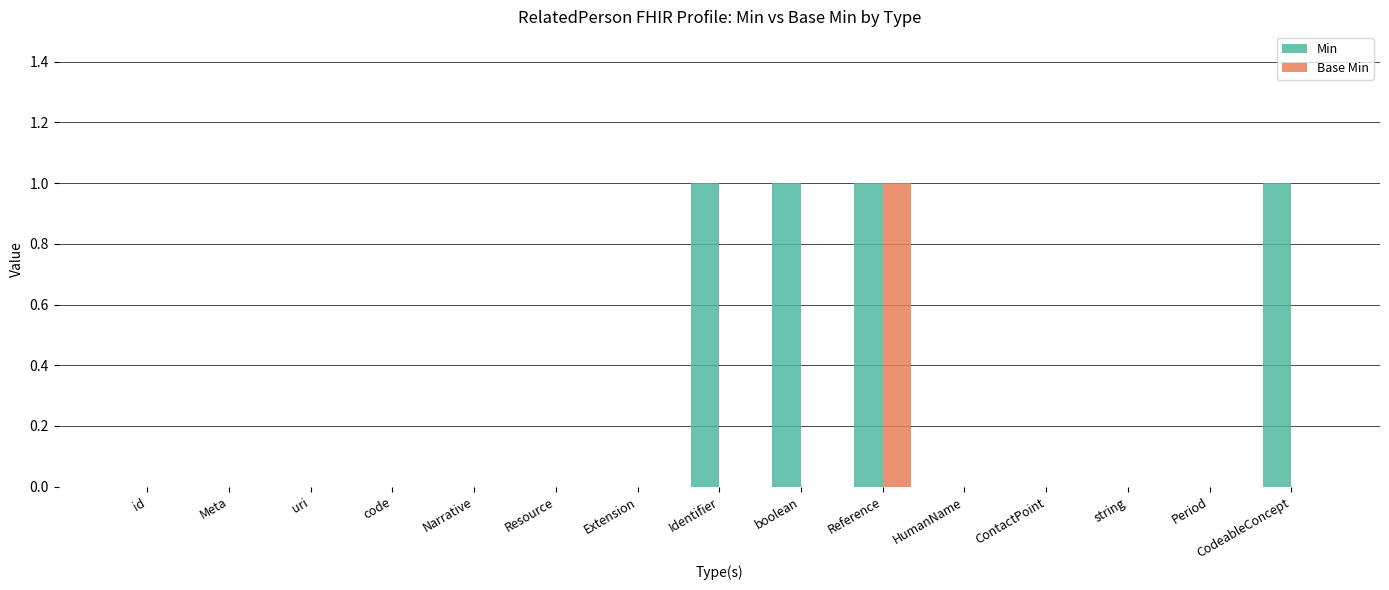

Reading left to right, what are all the values shown in this chart?

Min: id=0	Meta=0	uri=0	code=0	Narrative=0	Resource=0	Extension=0	Identifier=1	boolean=1	Reference=1	HumanName=0	ContactPoint=0	string=0	Period=0	CodeableConcept=1
Base Min: id=0	Meta=0	uri=0	code=0	Narrative=0	Resource=0	Extension=0	Identifier=0	boolean=0	Reference=1	HumanName=0	ContactPoint=0	string=0	Period=0	CodeableConcept=0